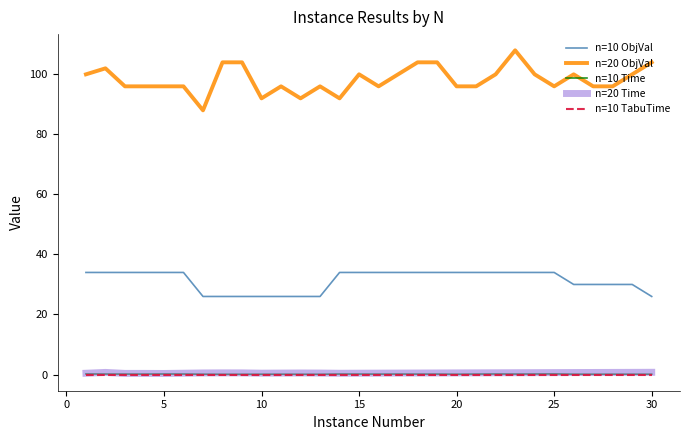

Which series has the largest total across all categories?

n=20 ObjVal